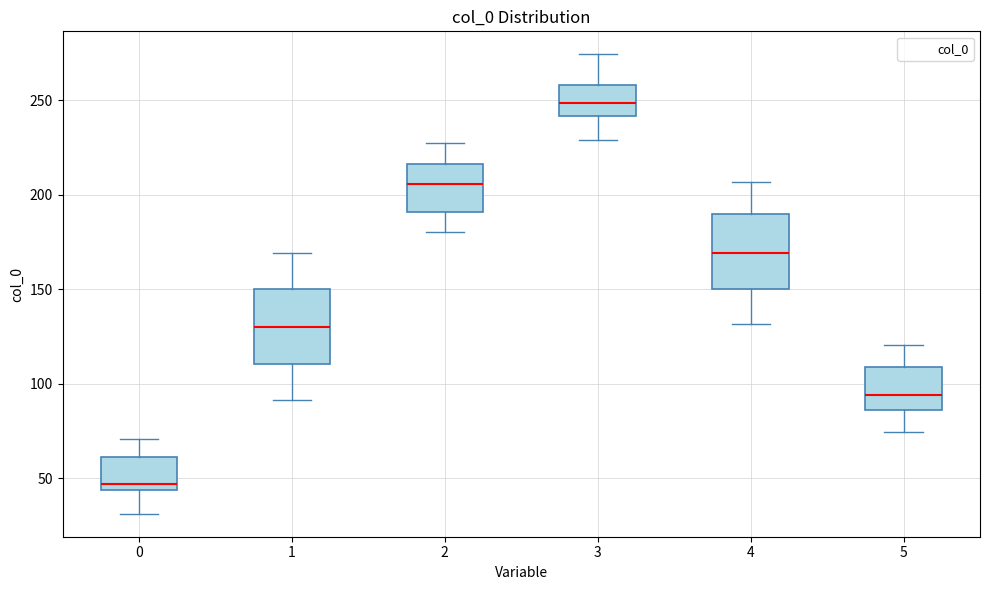

Where does the median line of the box at x = 1 sit on the y-axis? The values are not printed on the chart, so give them approximately, as read against the axis.

130